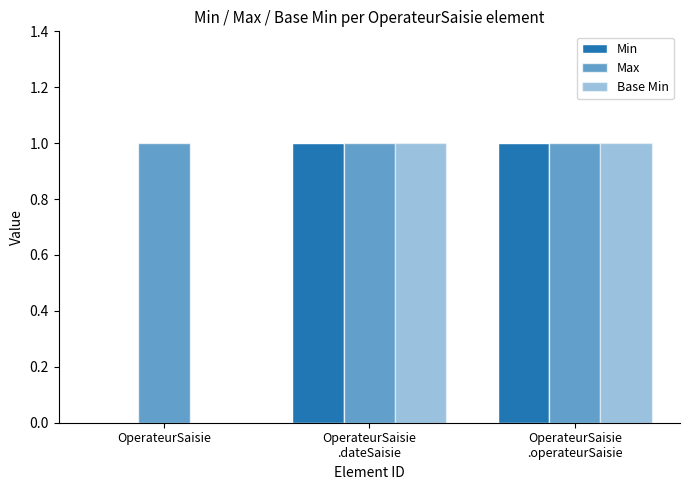

List the series in order of their peak value, highest first.

Min, Max, Base Min